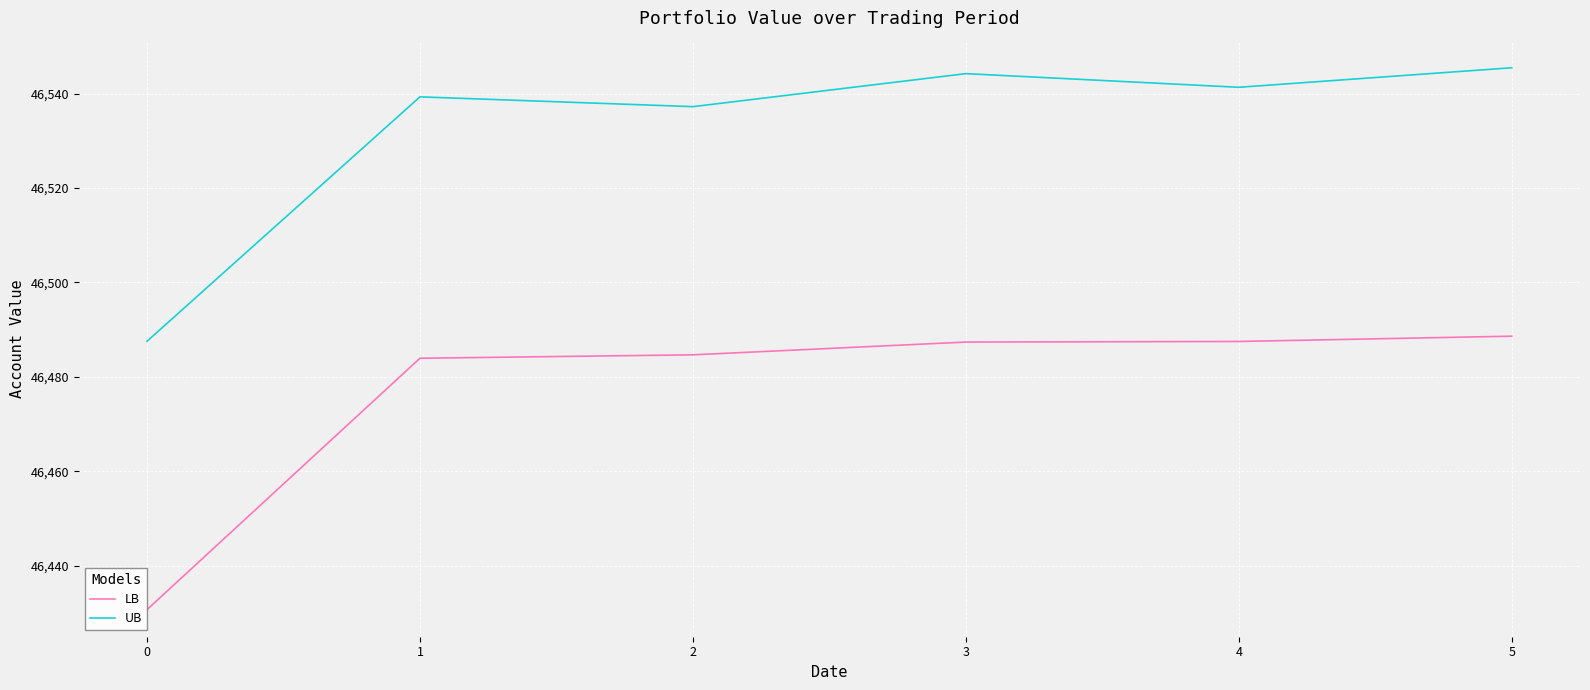

At which category does the chart reach its peak across all series?

5